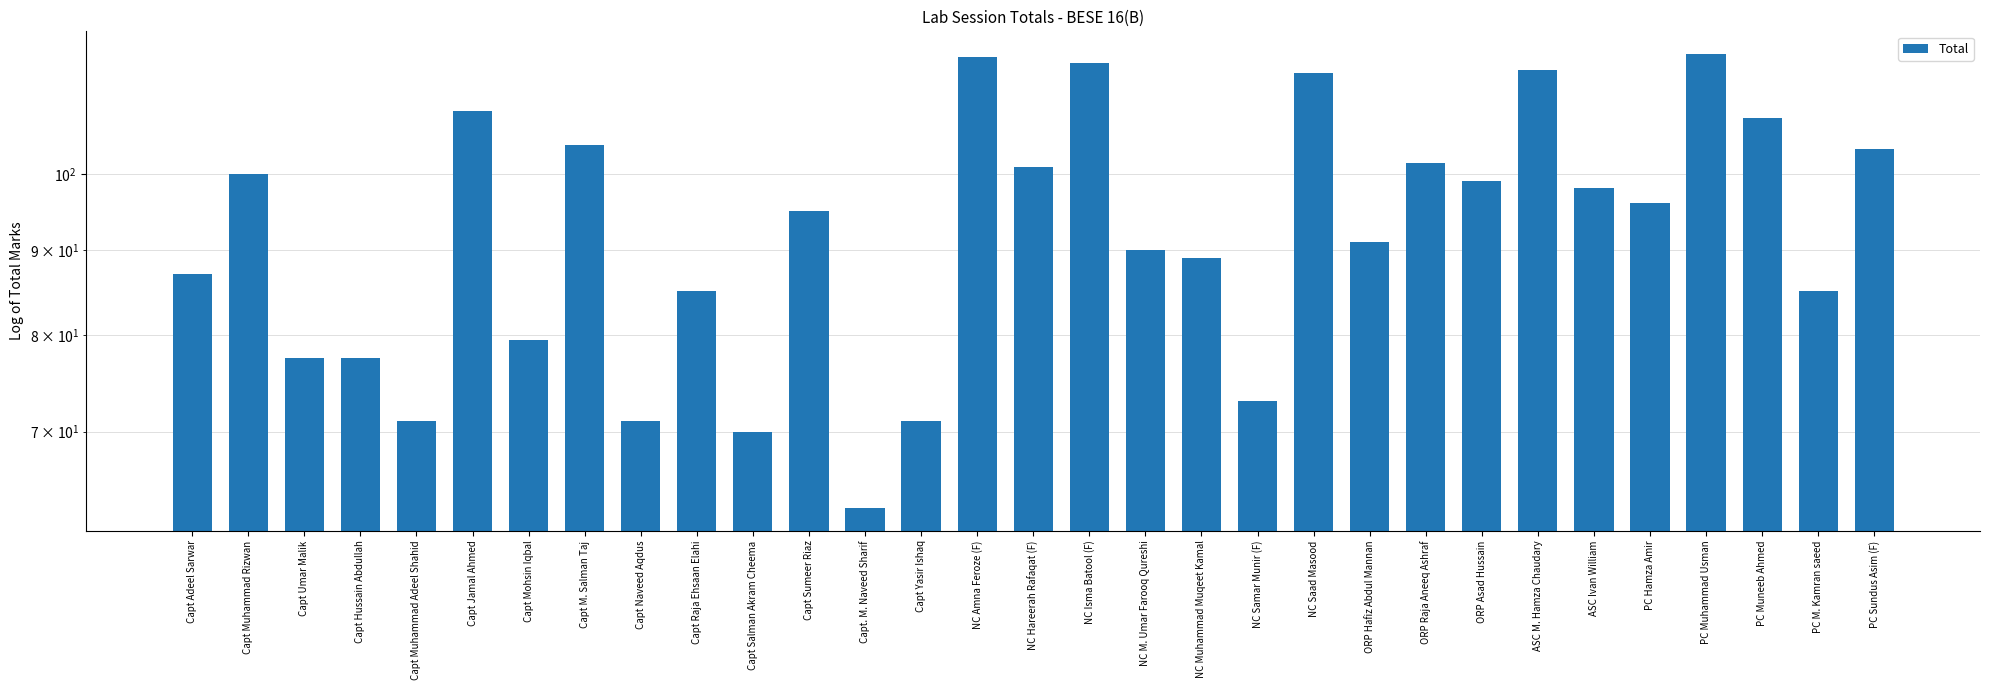

Rank the categories by value from highest to lowest.

PC Muhammad Usman, NC Amna Feroze (F), NC Isma Batool (F), ASC M. Hamza Chaudary, NC Saad Masood, Capt Jamal Ahmed, PC Muneeb Ahmed, Capt M. Salman Taj, PC Sundus Asim (F), ORP Raja Aneeq Ashraf, NC Hareerah Rafaqat (F), Capt Muhammad Rizwan, ORP Asad Hussain, ASC Ivan William, PC Hamza Amir, Capt Sumeer Riaz, ORP Hafiz Abdul Mannan, NC M. Umar Farooq Qureshi, NC Muhammad Muqeet Kamal, Capt Adeel Sarwar, Capt Raja Ehsaan Elahi, PC M. Kamran saeed, Capt Mohsin Iqbal, Capt Umar Malik, Capt Hussain Abdullah, NC Samar Munir (F), Capt Muhammad Adeel Shahid, Capt Naveed Aqdus, Capt Yasir Ishaq, Capt Salman Akram Cheema, Capt. M. Naveed Sharif